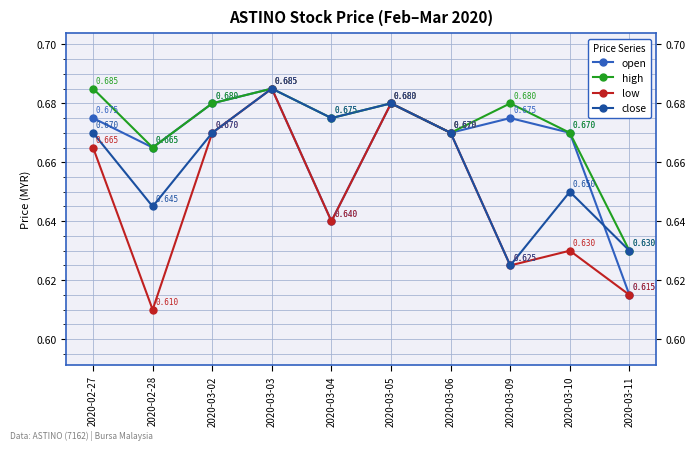

Which series has the widest spread of values?

low